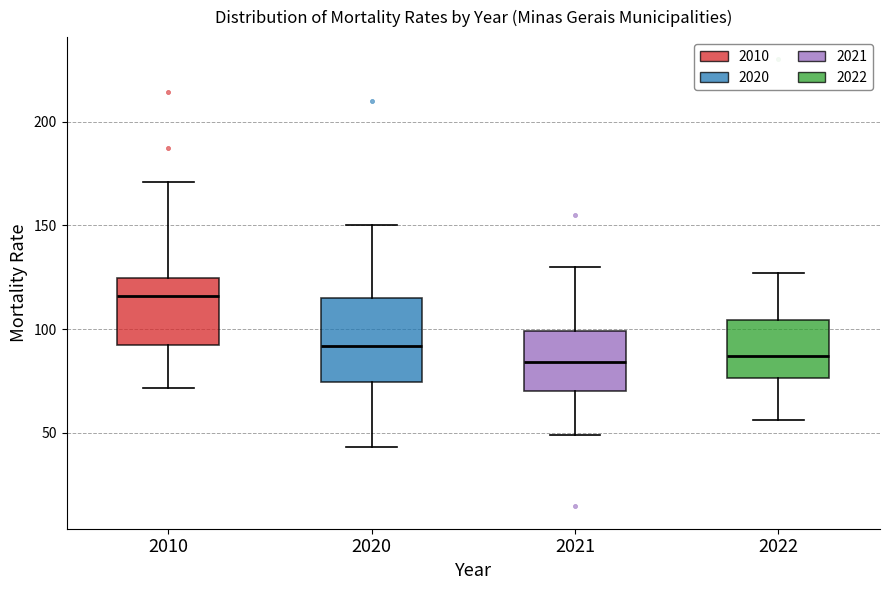

Reading left to right, read every box against the y-axis: the position of its median line, the range the box covers, and the ends of its whiskers. The values are not printed on the chart, so give them approximately, as read against the axis.

2010: median 115, box 95 to 125, whiskers 70 to 170
2020: median 90, box 75 to 115, whiskers 45 to 150
2021: median 85, box 70 to 100, whiskers 50 to 130
2022: median 85, box 75 to 105, whiskers 55 to 125